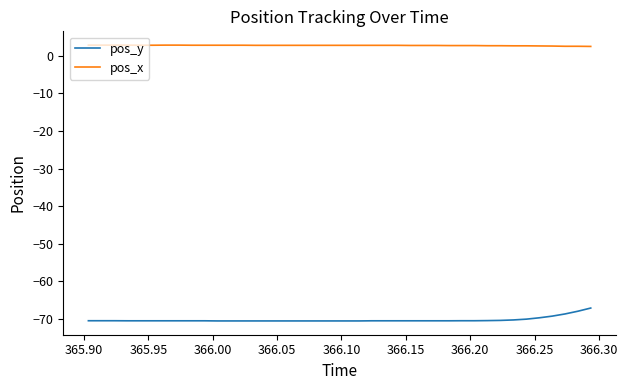

What is the difference between the maximum and minimum values in the pos_y series?

3.4